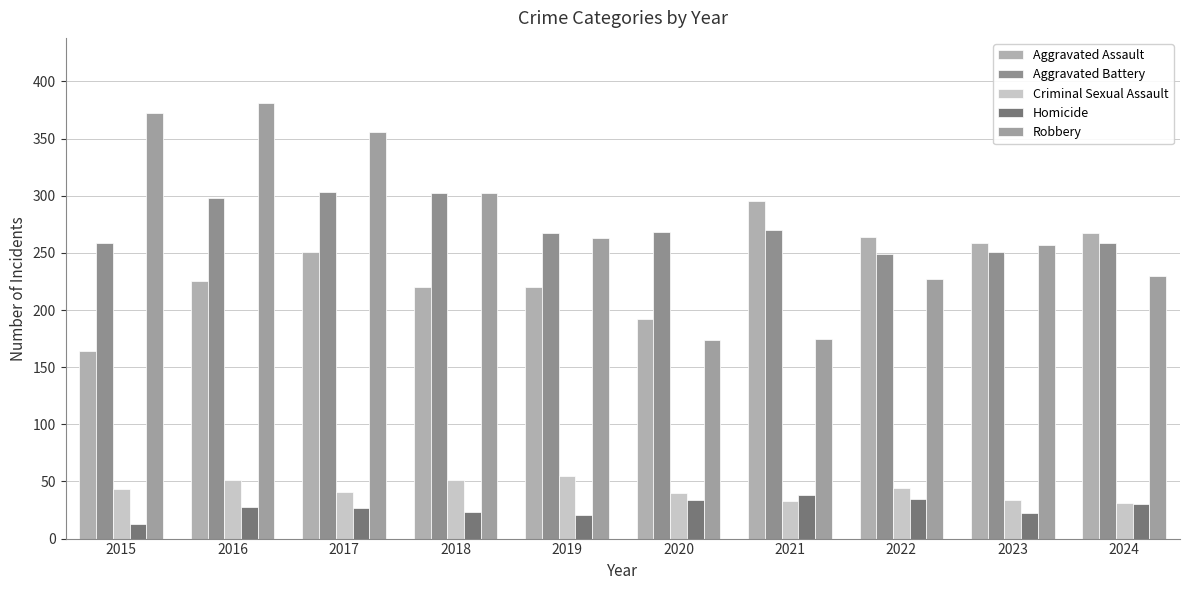

At how many categories does at least one series exceed 150?

10